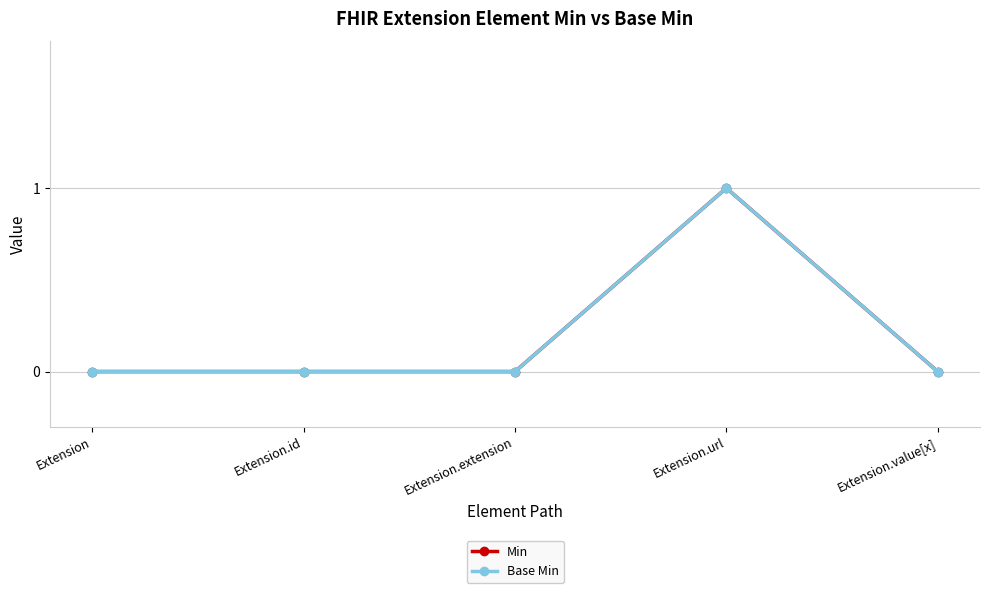

At how many categories does at least one series exceed 0?

1